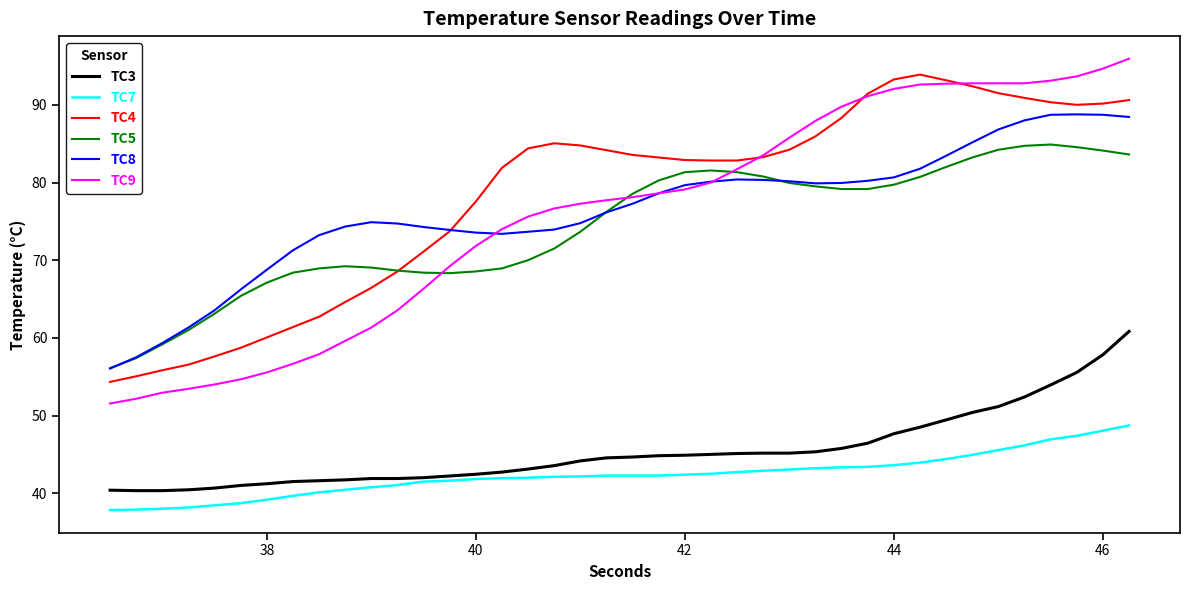

True or false: TC5 and TC7 intersect in this chart.

False